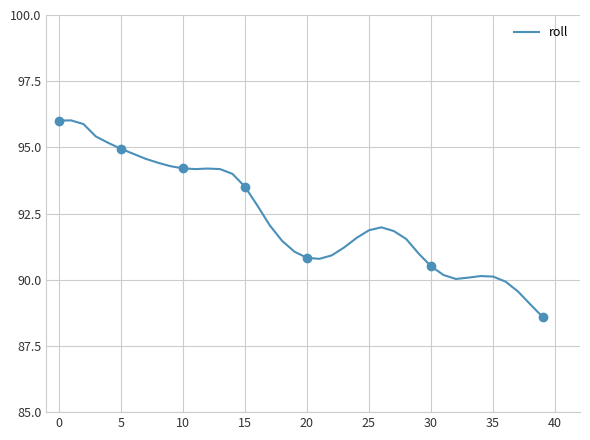

Does the chart have visible grid lines?

Yes